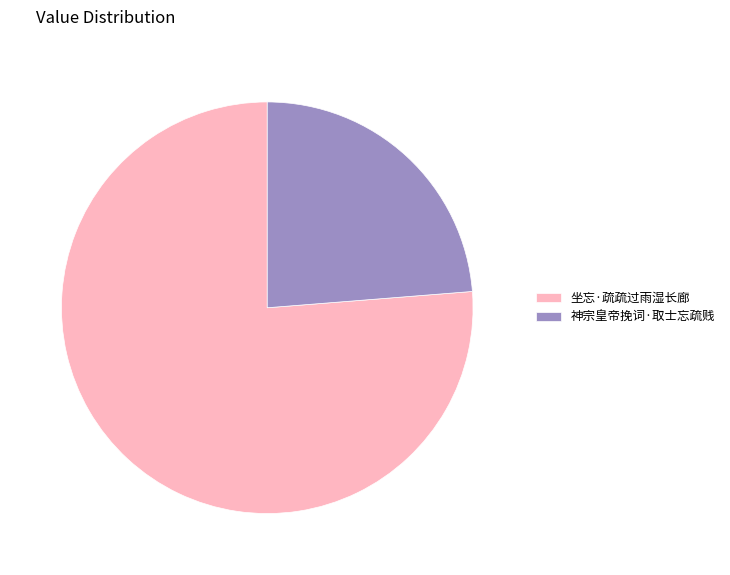

How many slices are in this pie chart?

2